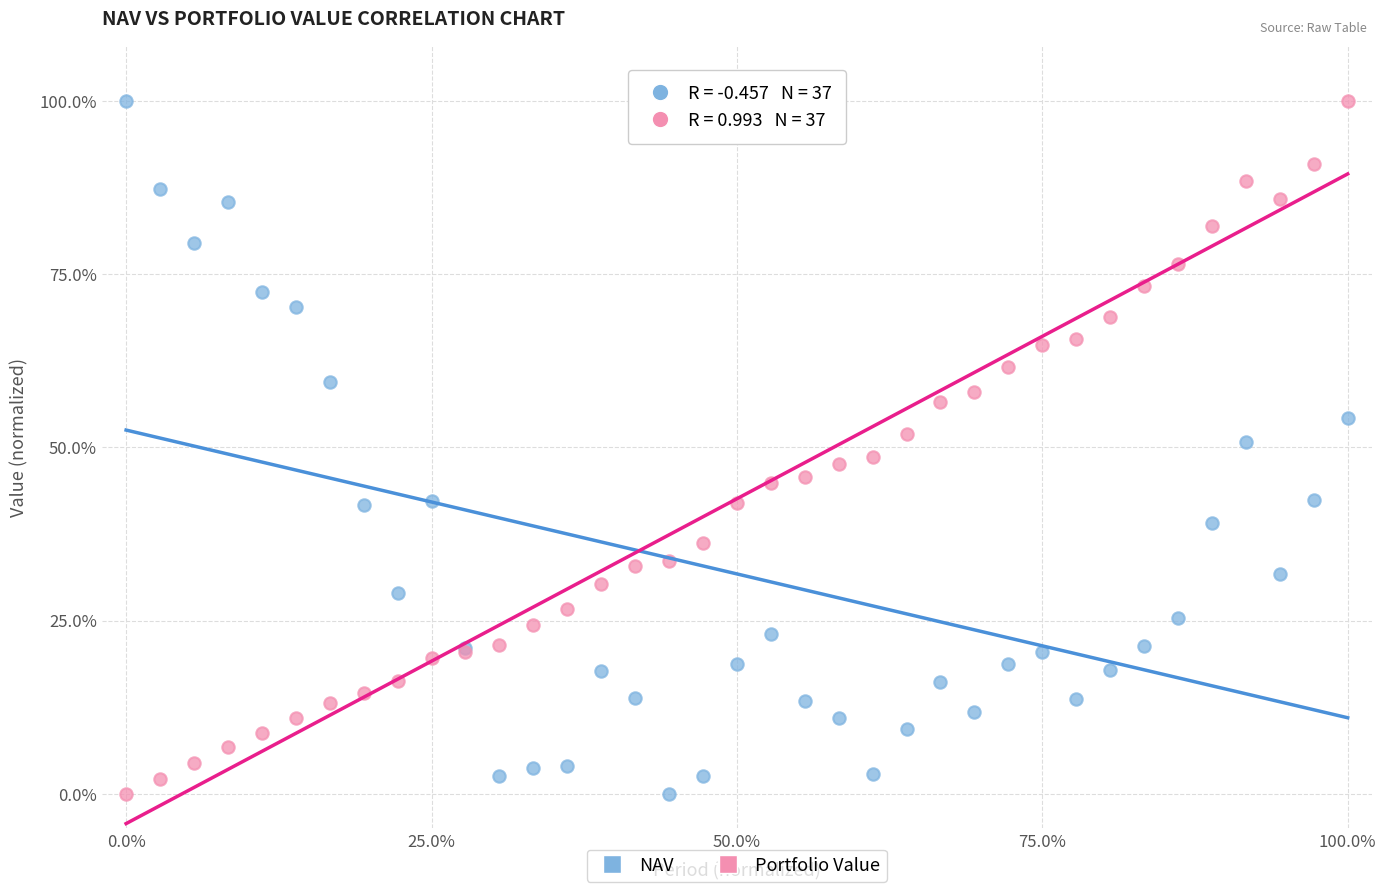

What are all the series names shown in the legend?

NAV, Portfolio Value